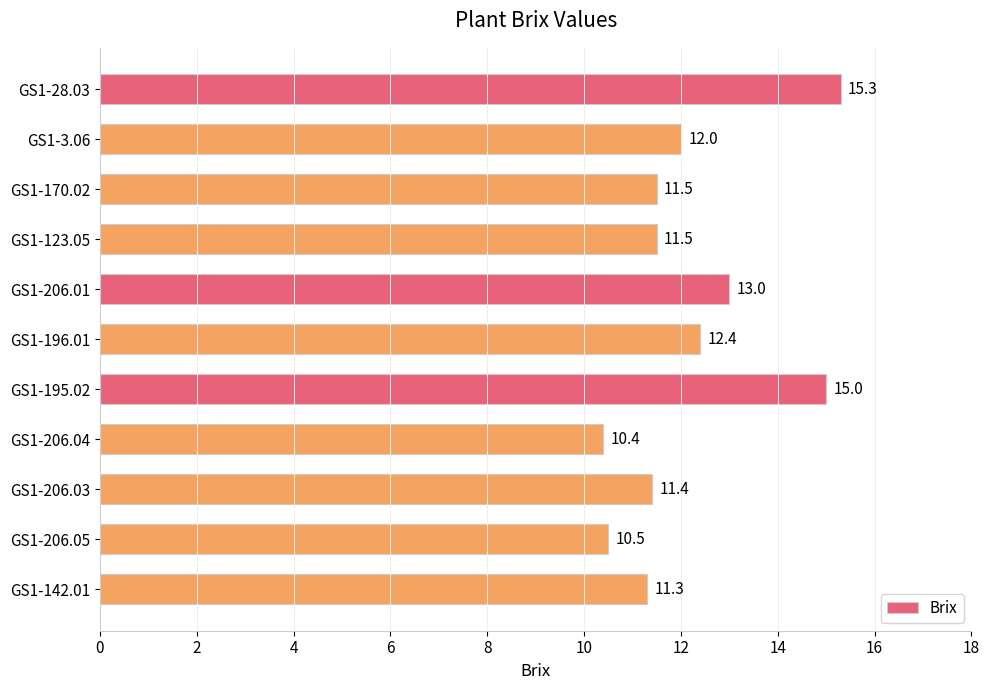

At which label is the value closest to 12?

GS1-3.06